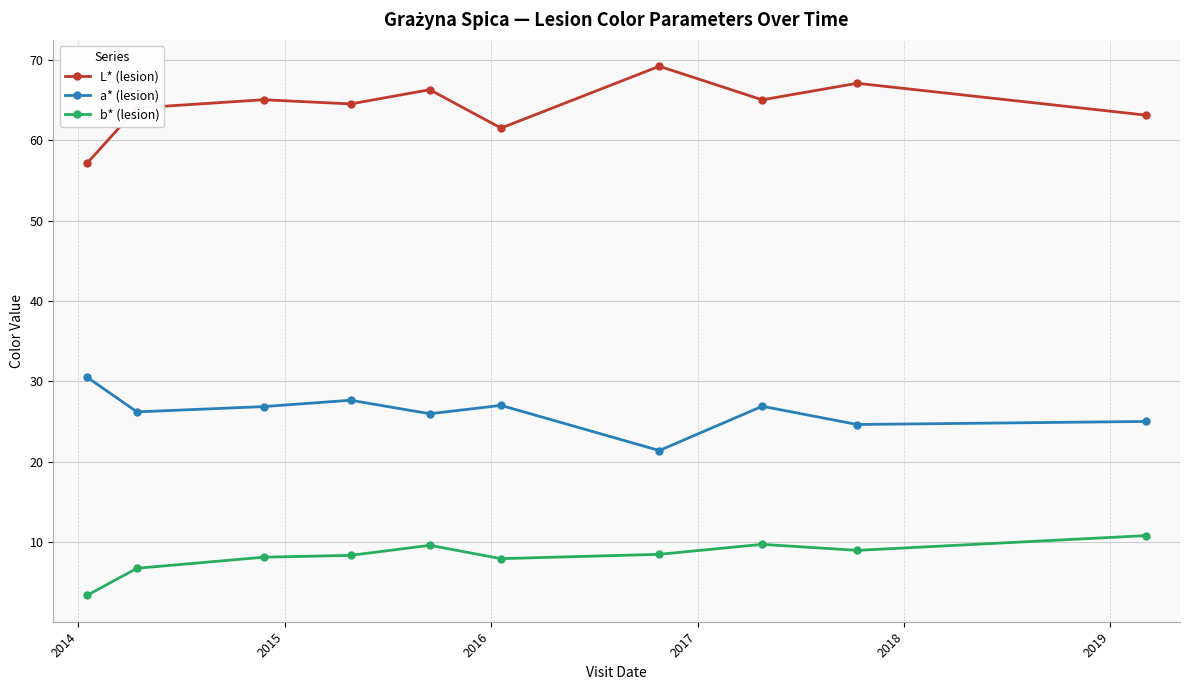

True or false: a* (lesion) and b* (lesion) cross at least once.

False